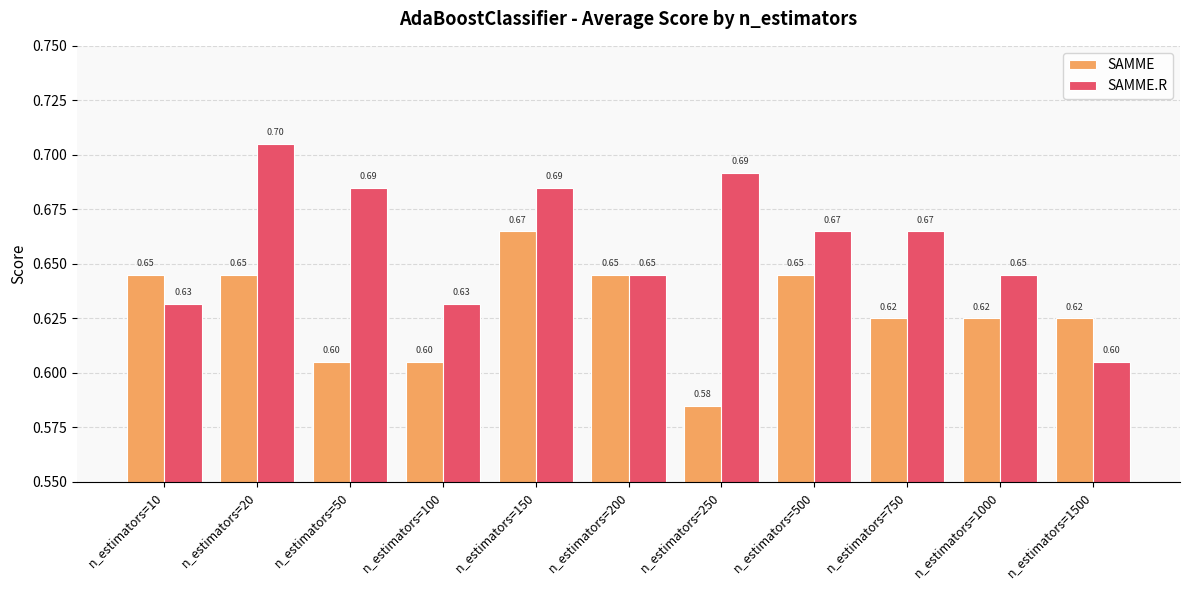

Which series has the widest spread of values?

SAMME.R